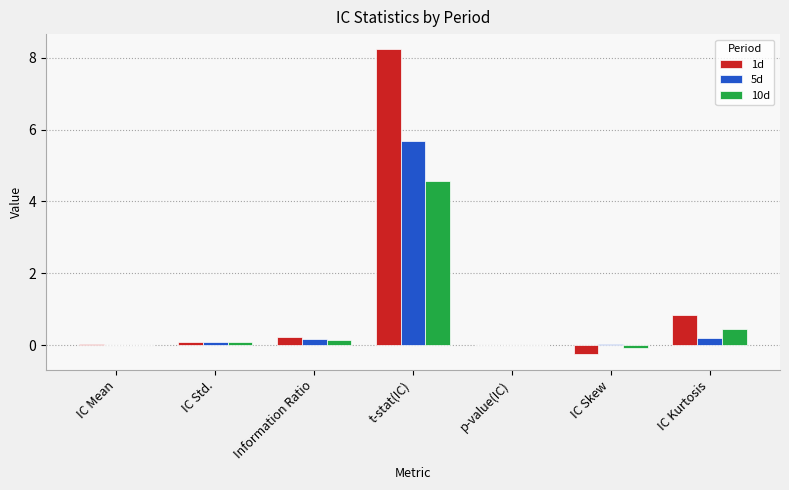

How many groups of bars are there?

7